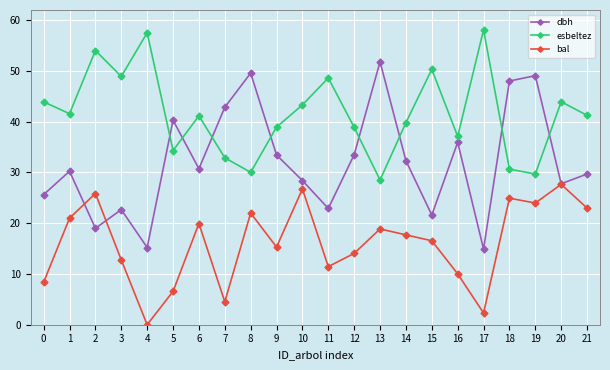

What are all the series names shown in the legend?

dbh, esbeltez, bal